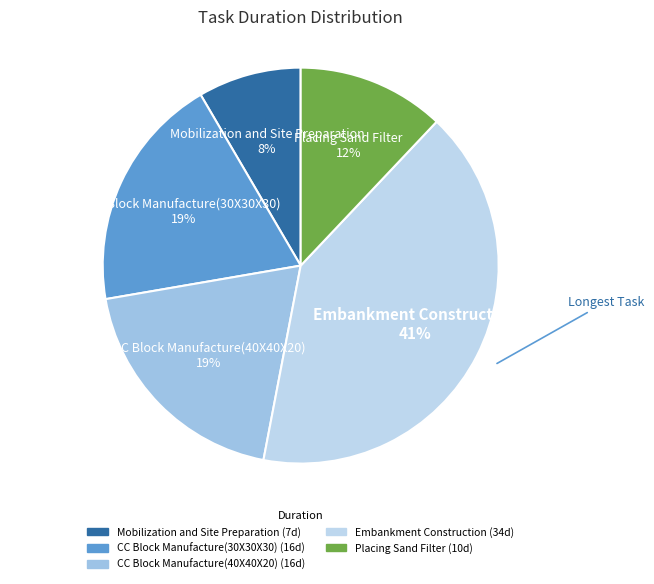

Between CC Block Manufacture(40X40X20) and Mobilization and Site Preparation, which is larger?

CC Block Manufacture(40X40X20)